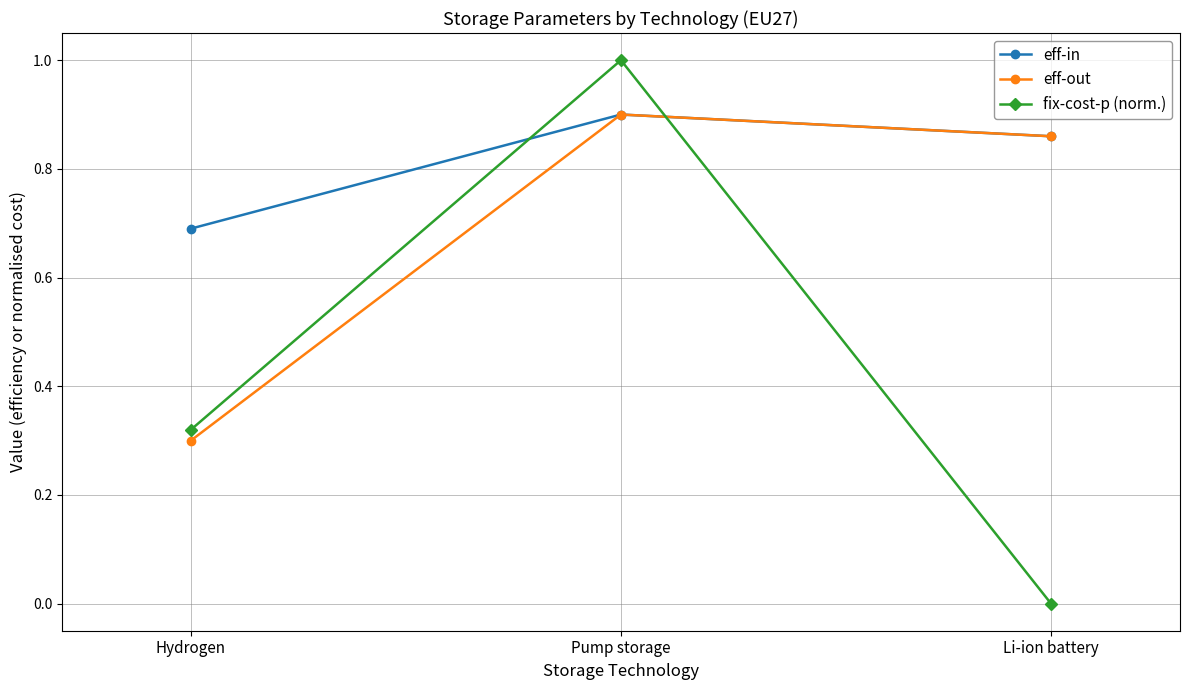

What is the total value across all series at Li-ion battery?

1.7